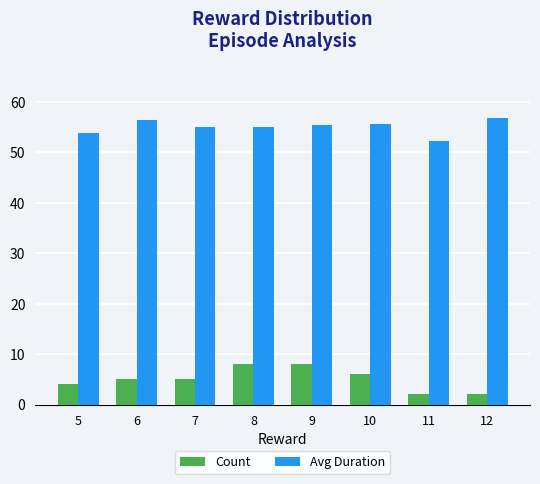

What is the value of the Avg Duration bar at the 3rd from the left?

55.0